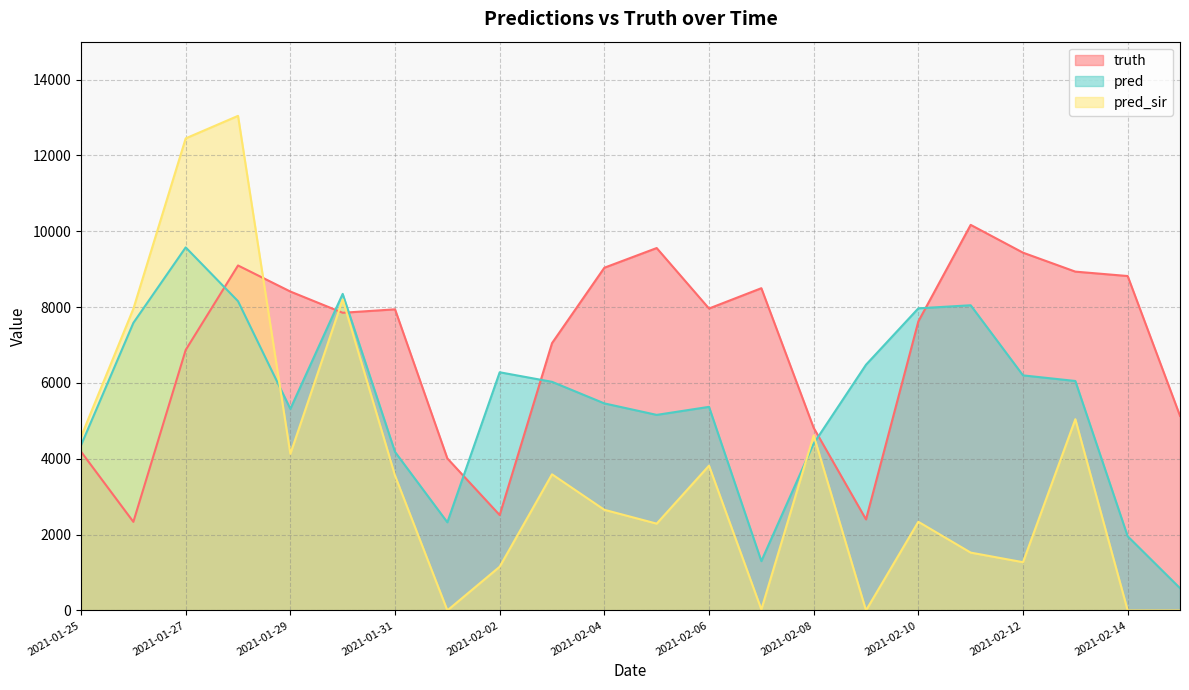

What are all the series names shown in the legend?

truth, pred, pred_sir